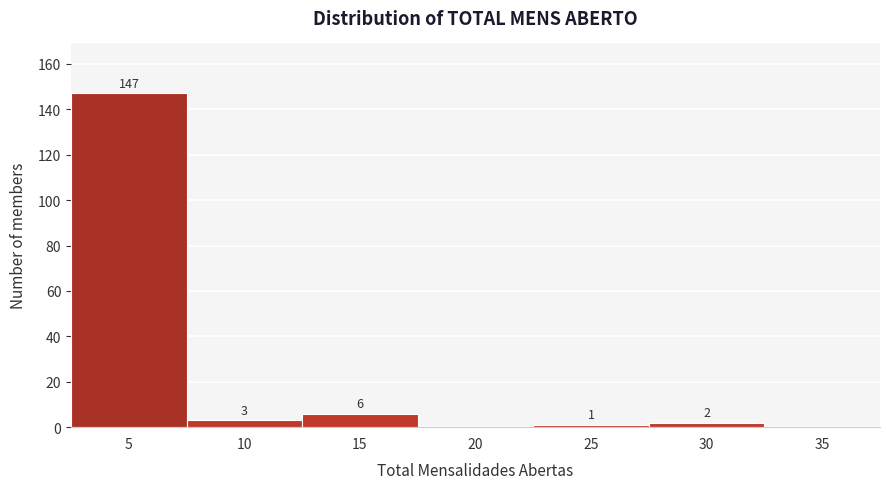

Reading left to right, transcribe all the data shown in this chart.

5=147	10=3	15=6	20=0	25=1	30=2	35=0